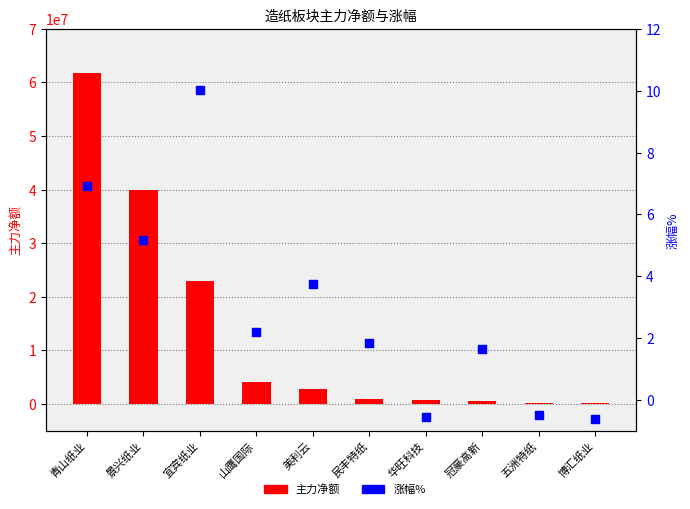

What are all the series names shown in the legend?

主力净额, 涨幅%